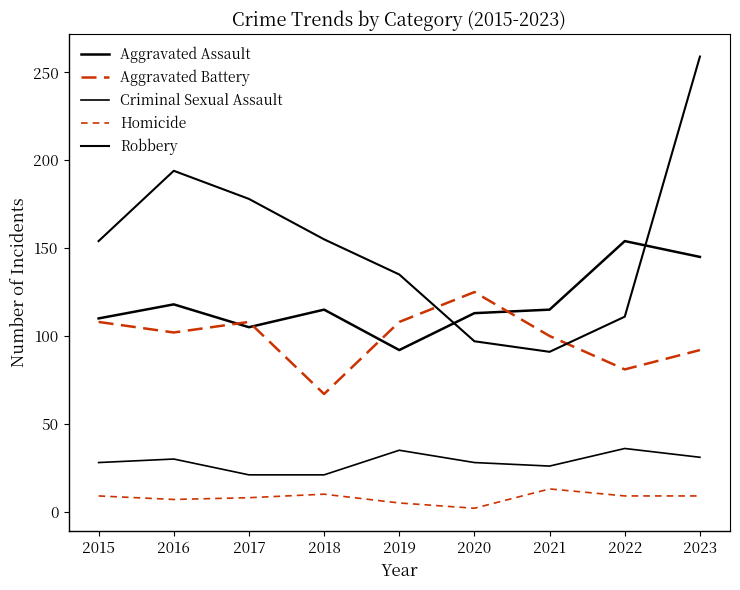

Which has a higher value, 2020 or 2023?

2023